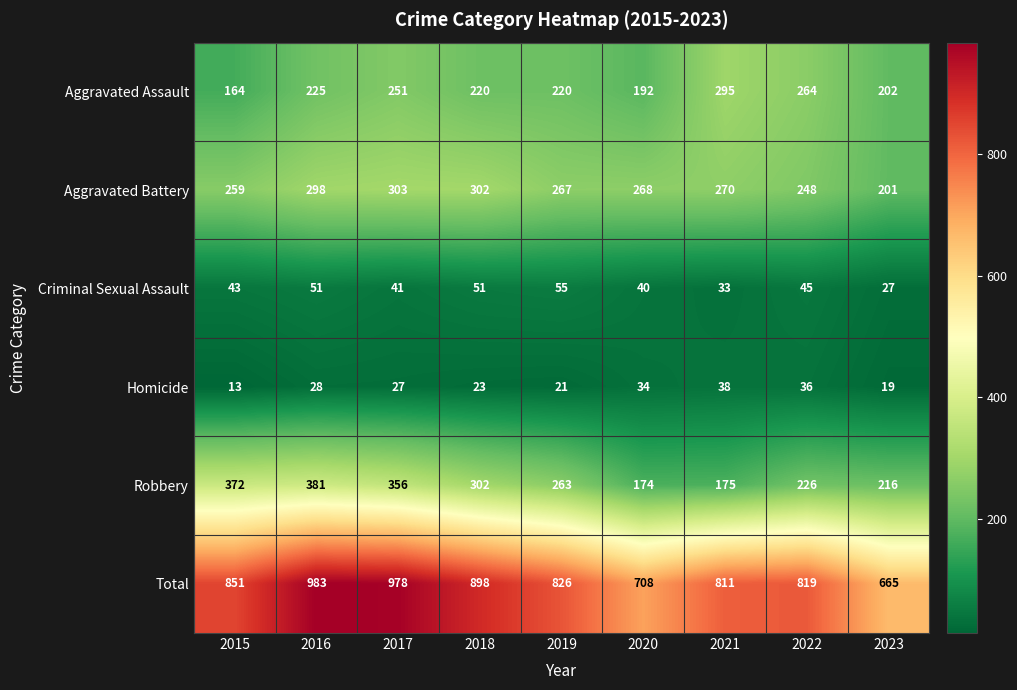

How many data points in Homicide are less than 27?

4